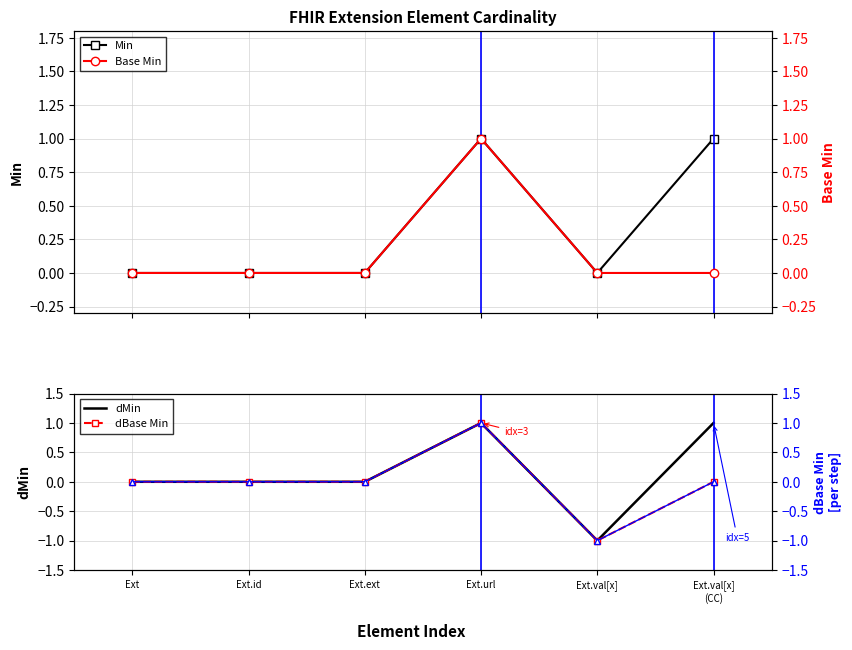

The Base Min series shows 0 at Ext.val[x]. True or false?

True